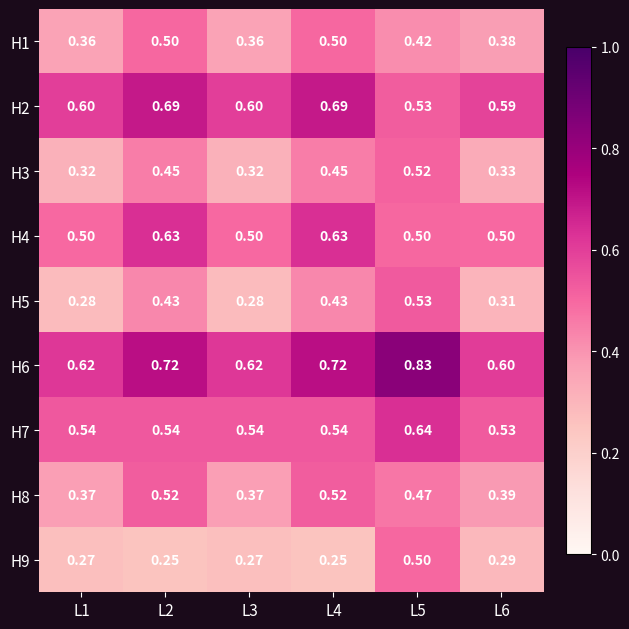

Is the value of H6 at L4 greater than the value of H8 at L3?

Yes